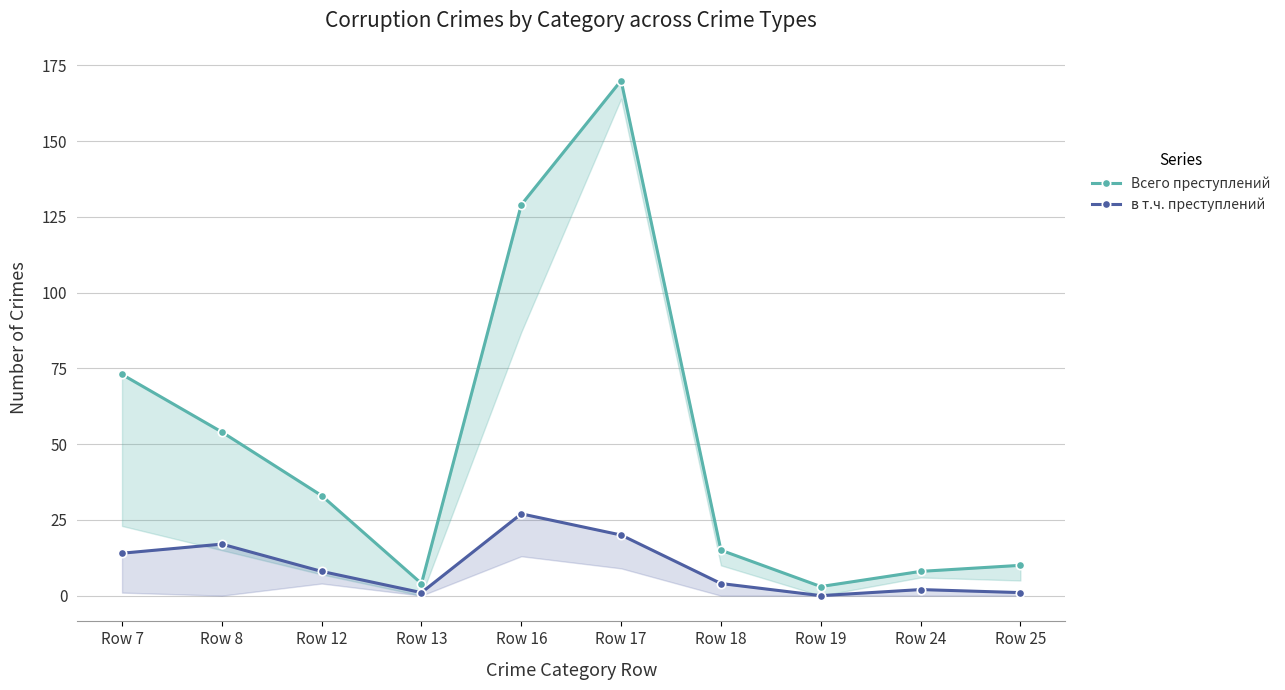

Which series has the widest spread of values?

Всего преступлений